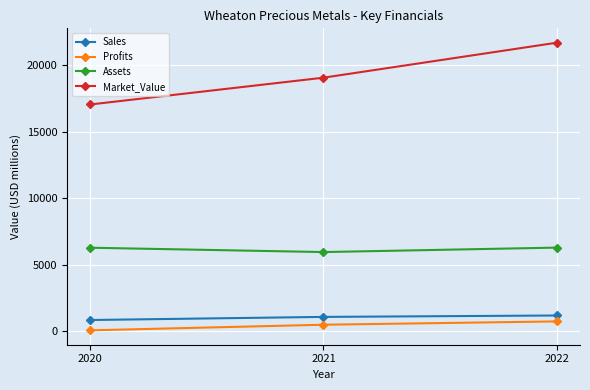

What is the difference between the highest and lowest values at 2021?

18572.9